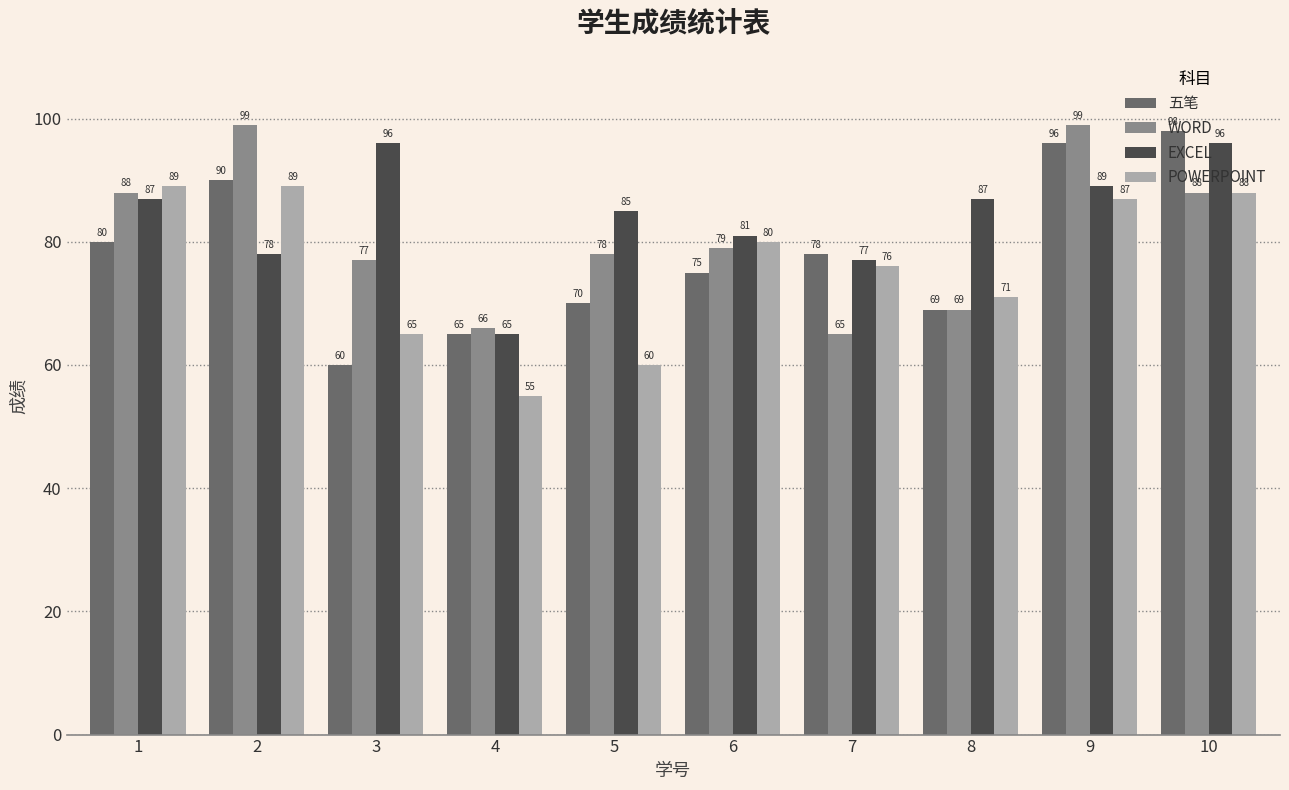

Reading right to left, list all the values displayed in this chart.

五笔: 10=98	9=96	8=69	7=78	6=75	5=70	4=65	3=60	2=90	1=80
WORD: 10=88	9=99	8=69	7=65	6=79	5=78	4=66	3=77	2=99	1=88
EXCEL: 10=96	9=89	8=87	7=77	6=81	5=85	4=65	3=96	2=78	1=87
POWERPOINT: 10=88	9=87	8=71	7=76	6=80	5=60	4=55	3=65	2=89	1=89